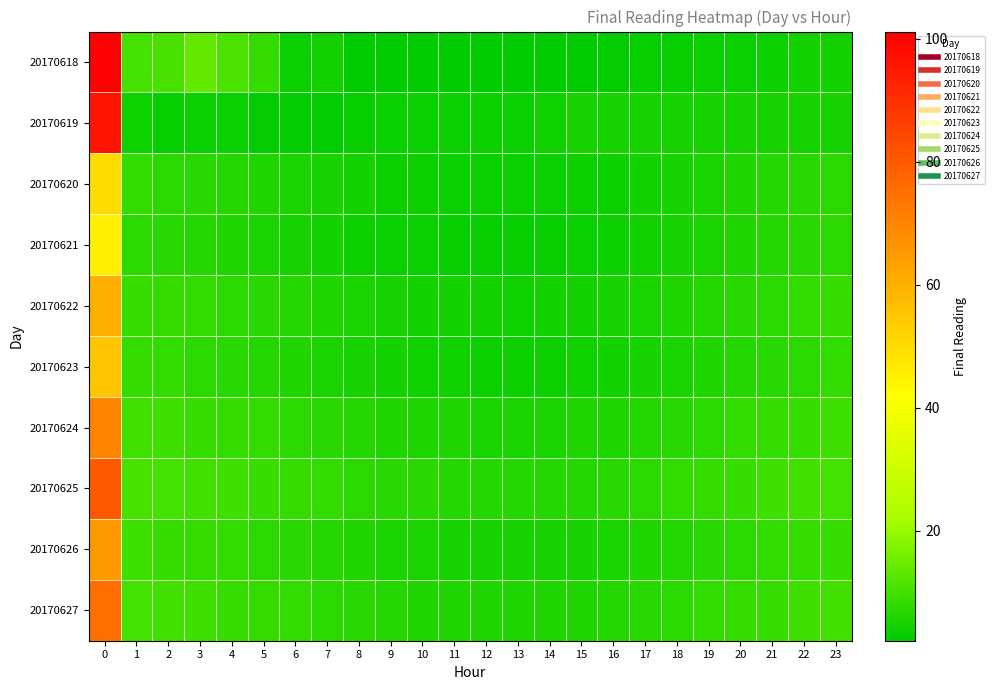

Reading left to right, what are all the values shown in this chart?

20170618: 0=101.1	1=10.3	2=10.9	3=13.8	4=11.1	5=8.6	6=3.6	7=4.6	8=2.3	9=2.3	10=2.4	11=2.3	12=2.1	13=2.1	14=2.2	15=2.3	16=2.7	17=3.0	18=3.2	19=3.5	20=3.6	21=3.7	22=4.4	23=4.6
20170619: 0=96.3	1=4.1	2=3.3	3=3.5	4=3.3	5=2.7	6=2.7	7=2.8	8=3.1	9=3.4	10=3.4	11=3.4	12=3.7	13=3.4	14=4.2	15=5.1	16=5.1	17=5.1	18=5.1	19=5.1	20=5.1	21=5.1	22=5.1	23=5.1
20170620: 0=50.0	1=8.0	2=7.5	3=7.0	4=6.5	5=6.0	6=5.5	7=5.0	8=4.5	9=4.0	10=3.8	11=3.6	12=3.5	13=3.4	14=3.5	15=3.7	16=4.0	17=4.5	18=5.0	19=5.5	20=6.0	21=6.5	22=7.0	23=7.5
20170621: 0=45.0	1=7.5	2=7.0	3=6.5	4=6.0	5=5.5	6=5.0	7=4.5	8=4.0	9=3.5	10=3.3	11=3.1	12=3.0	13=3.0	14=3.2	15=3.5	16=4.0	17=4.5	18=5.0	19=5.5	20=6.0	21=6.5	22=7.0	23=7.5
20170622: 0=60.0	1=9.0	2=8.5	3=8.0	4=7.5	5=7.0	6=6.5	7=6.0	8=5.5	9=5.0	10=4.8	11=4.6	12=4.5	13=4.4	14=4.5	15=4.7	16=5.0	17=5.5	18=6.0	19=6.5	20=7.0	21=7.5	22=8.0	23=8.5
20170623: 0=55.0	1=8.5	2=8.0	3=7.5	4=7.0	5=6.5	6=6.0	7=5.5	8=5.0	9=4.5	10=4.3	11=4.1	12=4.0	13=3.9	14=4.0	15=4.2	16=4.5	17=5.0	18=5.5	19=6.0	20=6.5	21=7.0	22=7.5	23=8.0
20170624: 0=70.0	1=10.0	2=9.5	3=9.0	4=8.5	5=8.0	6=7.5	7=7.0	8=6.5	9=6.0	10=5.8	11=5.6	12=5.5	13=5.4	14=5.5	15=5.7	16=6.0	17=6.5	18=7.0	19=7.5	20=8.0	21=8.5	22=9.0	23=9.5
20170625: 0=80.0	1=11.0	2=10.5	3=10.0	4=9.5	5=9.0	6=8.5	7=8.0	8=7.5	9=7.0	10=6.8	11=6.6	12=6.5	13=6.4	14=6.5	15=6.7	16=7.0	17=7.5	18=8.0	19=8.5	20=9.0	21=9.5	22=10.0	23=10.5
20170626: 0=65.0	1=9.5	2=9.0	3=8.5	4=8.0	5=7.5	6=7.0	7=6.5	8=6.0	9=5.5	10=5.3	11=5.1	12=5.0	13=4.9	14=5.0	15=5.2	16=5.5	17=6.0	18=6.5	19=7.0	20=7.5	21=8.0	22=8.5	23=9.0
20170627: 0=75.0	1=10.5	2=10.0	3=9.5	4=9.0	5=8.5	6=8.0	7=7.5	8=7.0	9=6.5	10=6.3	11=6.1	12=6.0	13=5.9	14=6.0	15=6.2	16=6.5	17=7.0	18=7.5	19=8.0	20=8.5	21=9.0	22=9.5	23=10.0